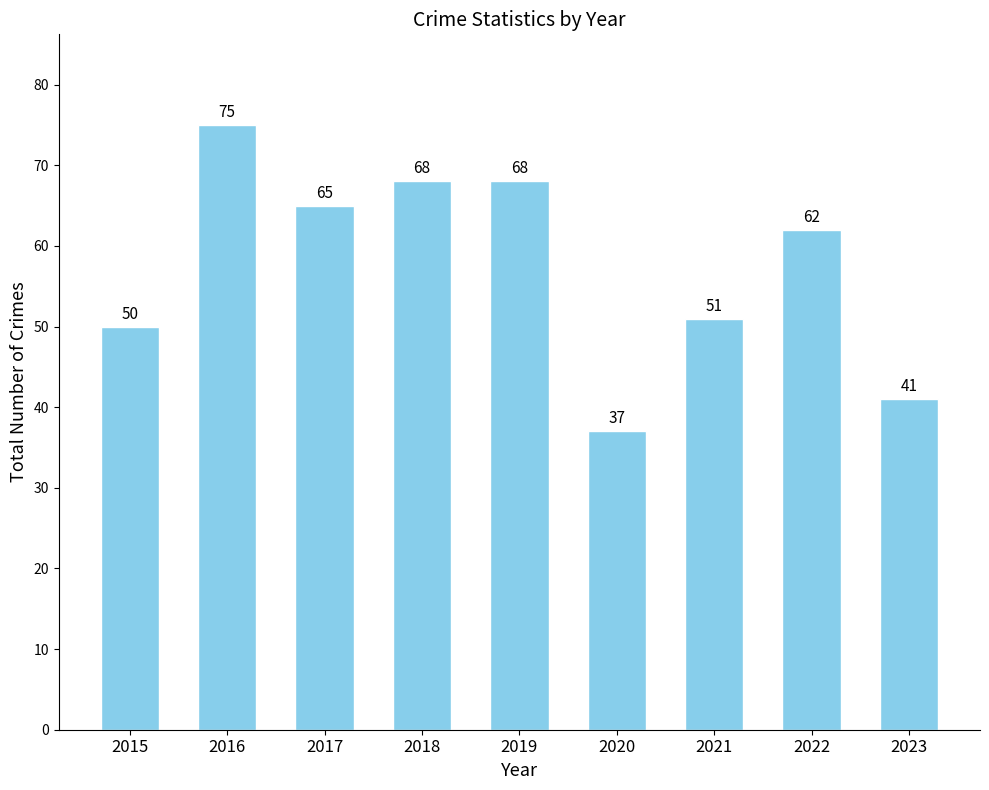

Which has a higher value, 2016 or 2015?

2016